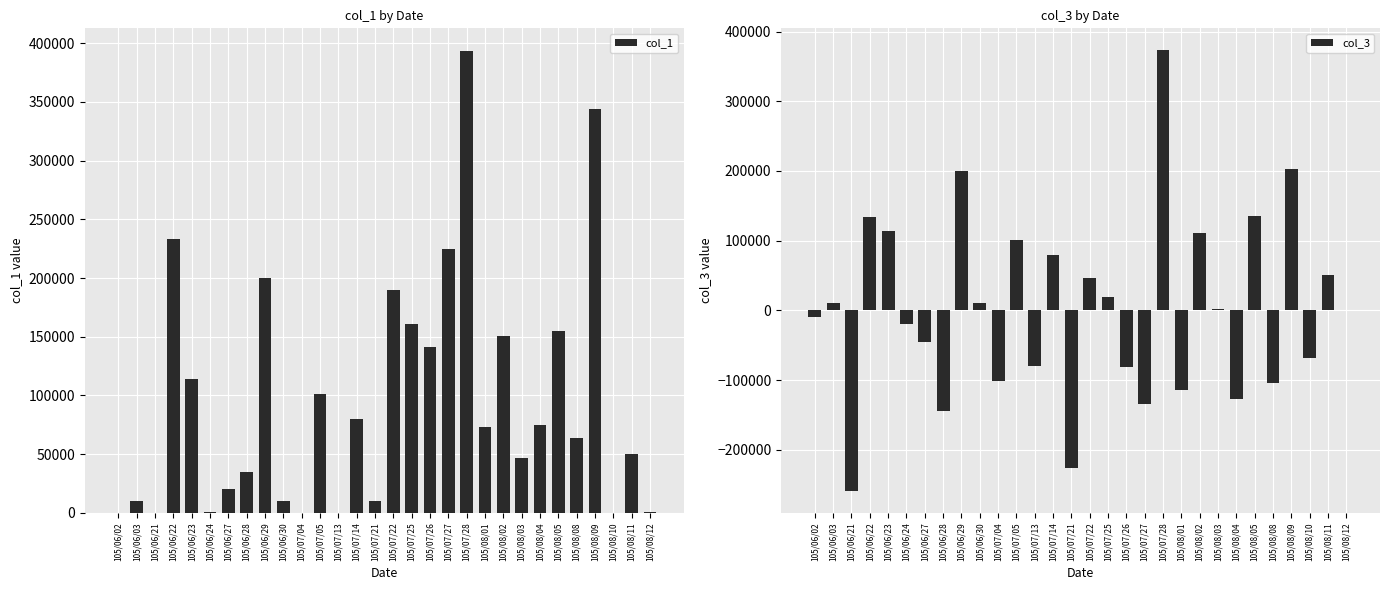

What is the label of the 14th bar from the right?

105/07/25